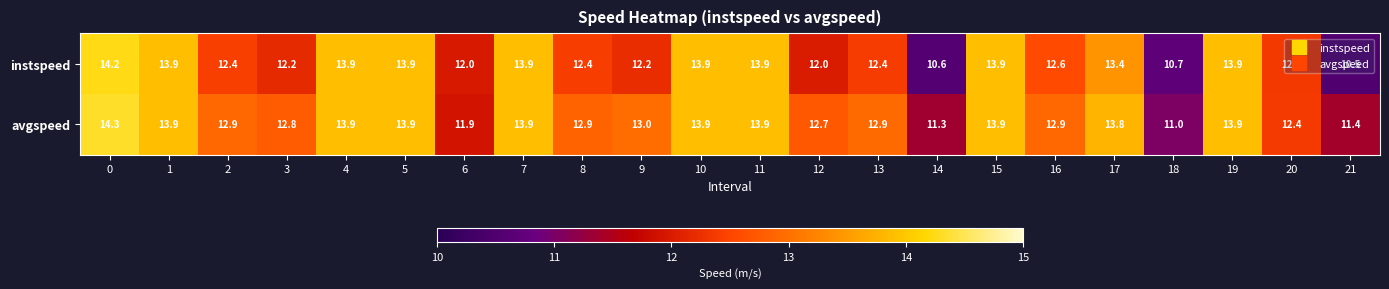

True or false: avgspeed has a value of 12.9 at 16.

True